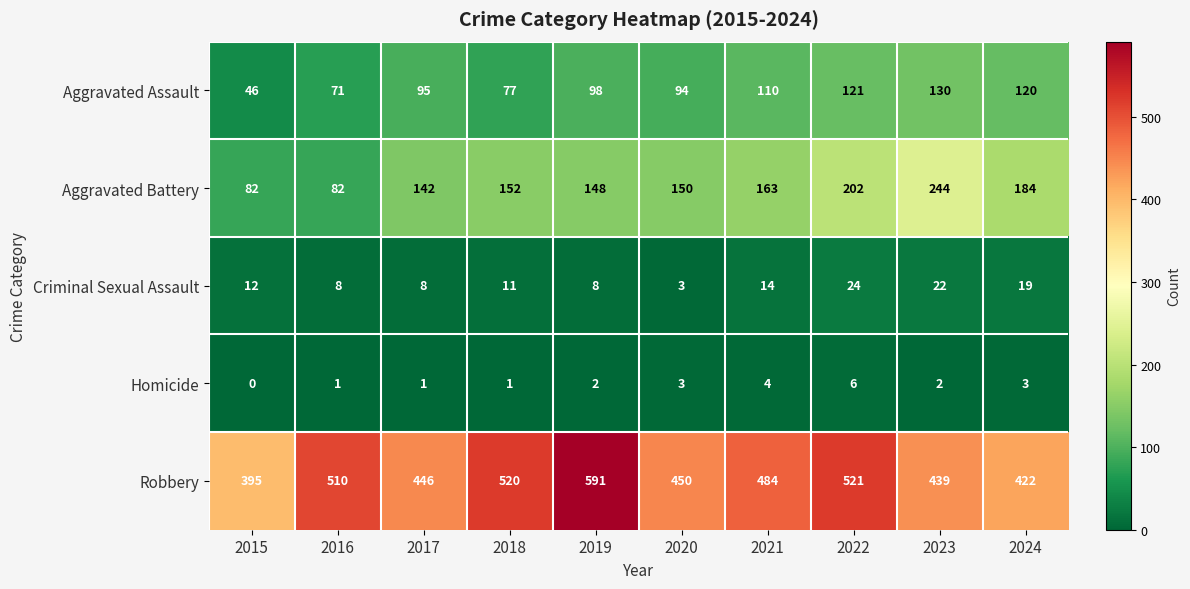

Which series has the largest total across all categories?

Robbery